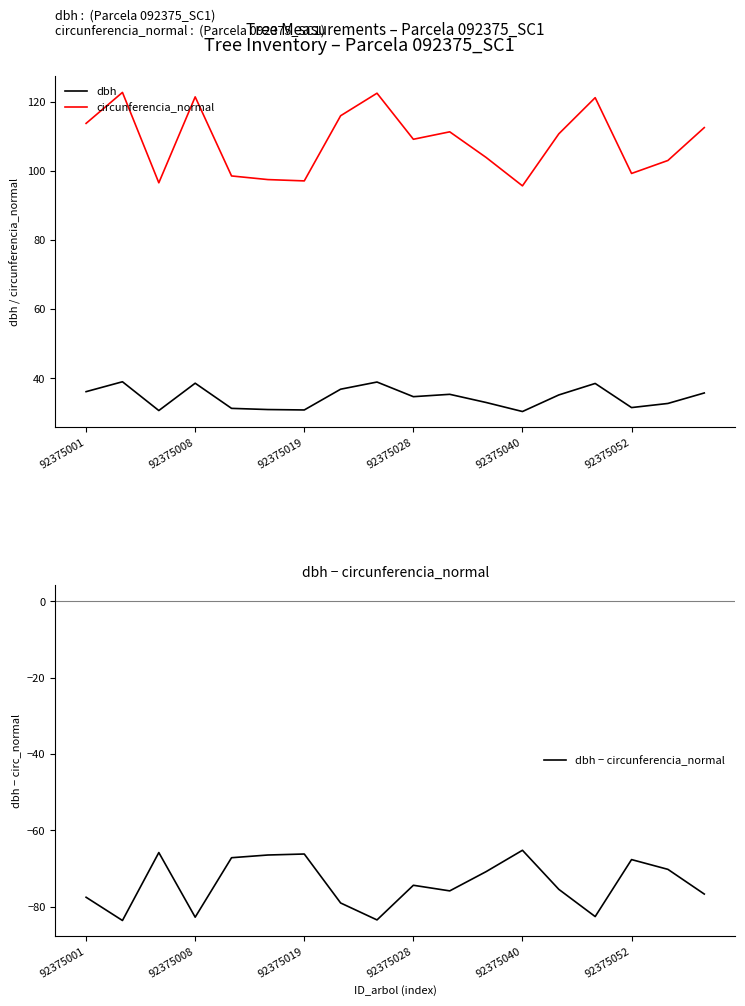

How many interior local peaks does the dbh − circunferencia_normal series have?

5